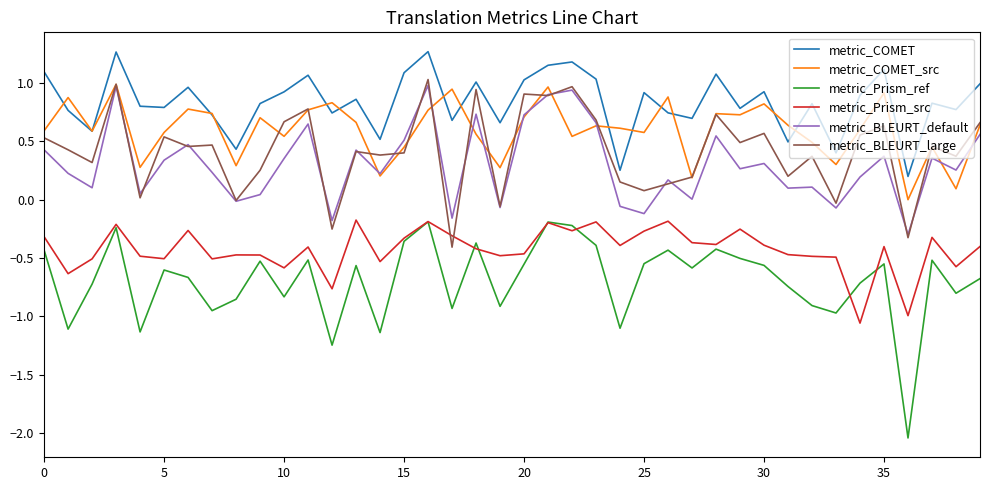

Which series has the largest total across all categories?

metric_COMET